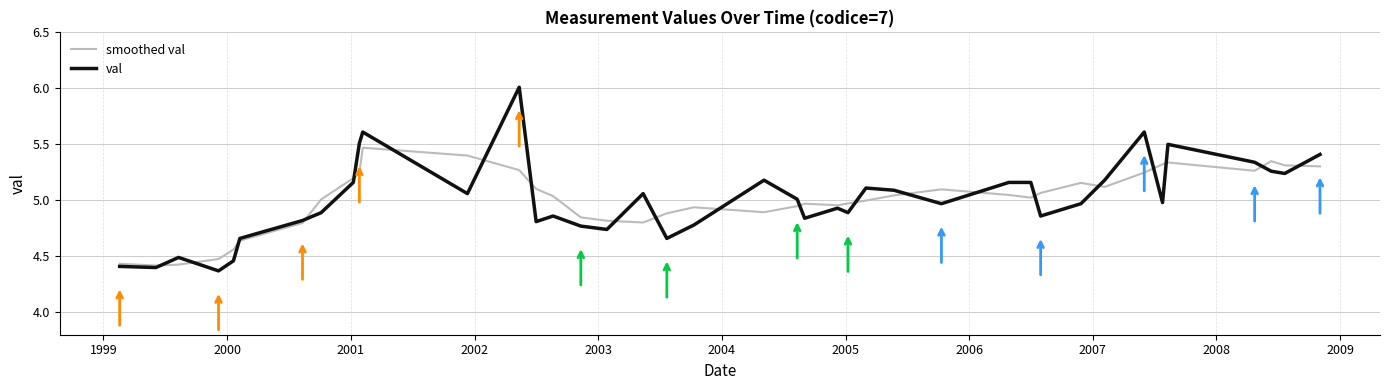

What is the difference between the second highest and minimum values in the smoothed val series?

1.0